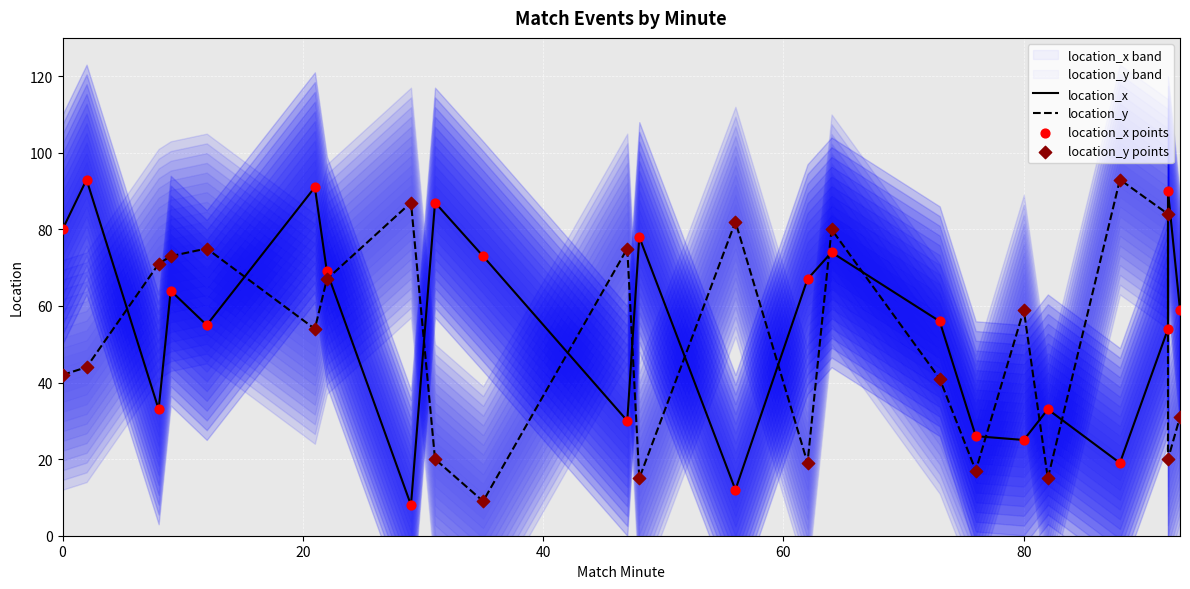

Which series reaches the maximum Y coordinate?

location_x